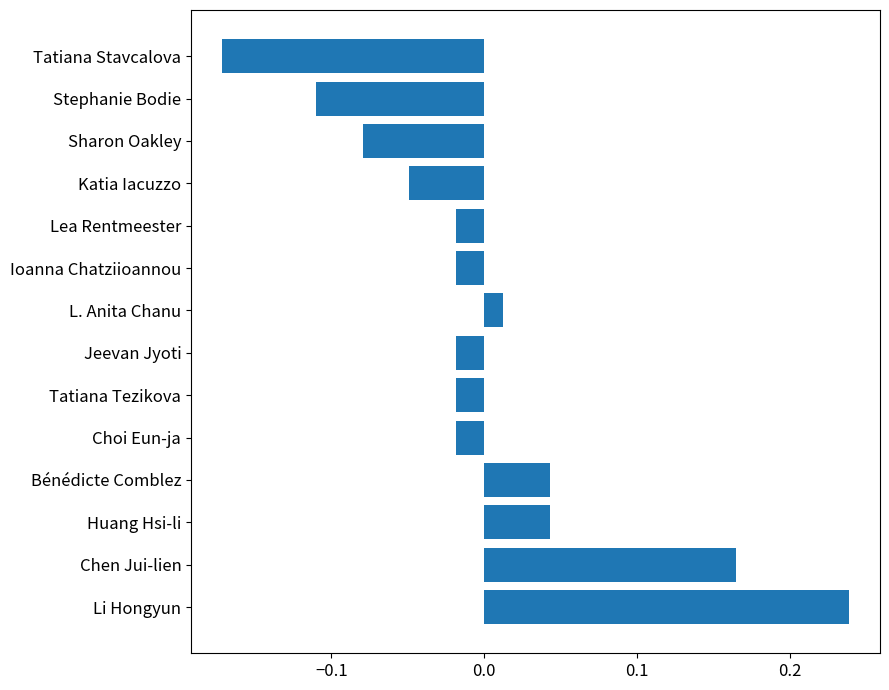

What is the difference between the second highest and minimum values?

0.3